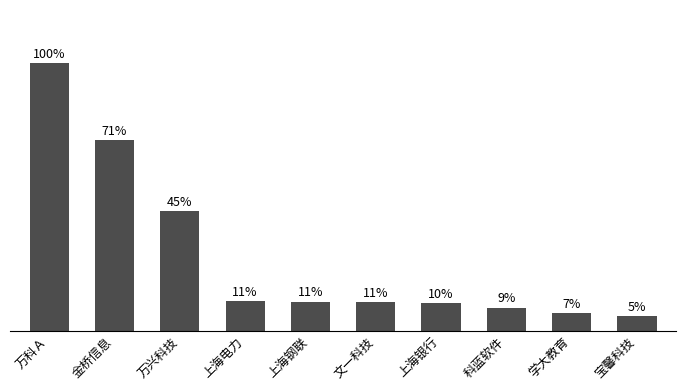

Between 上海银行 and 上海钢联, which is larger?

上海钢联